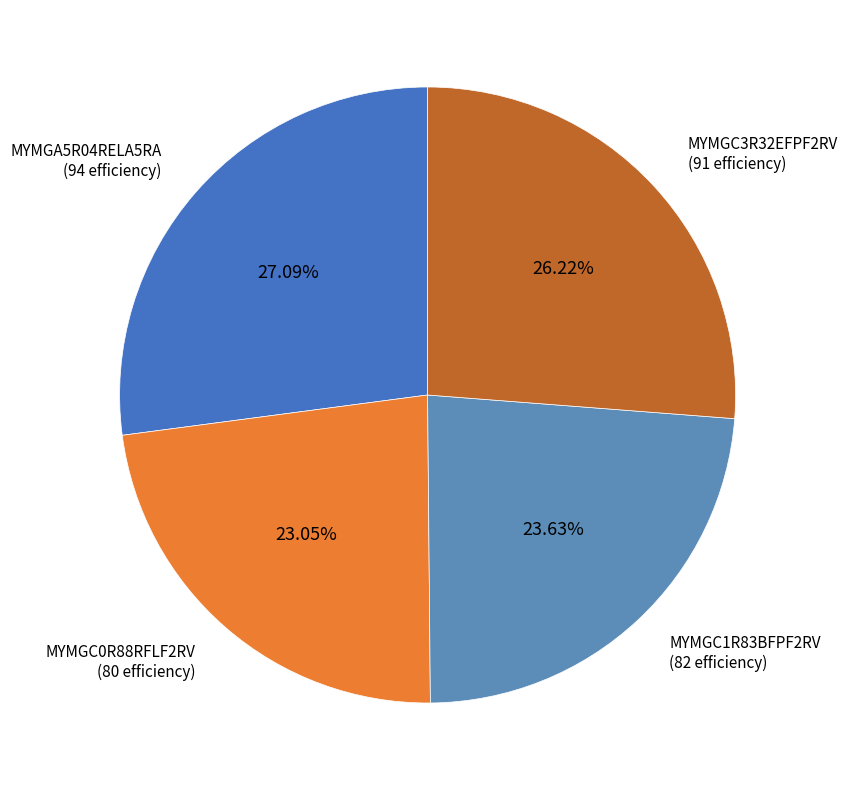

Which has a higher value, MYMGC1R83BFPF2RV or MYMGC0R88RFLF2RV?

MYMGC1R83BFPF2RV